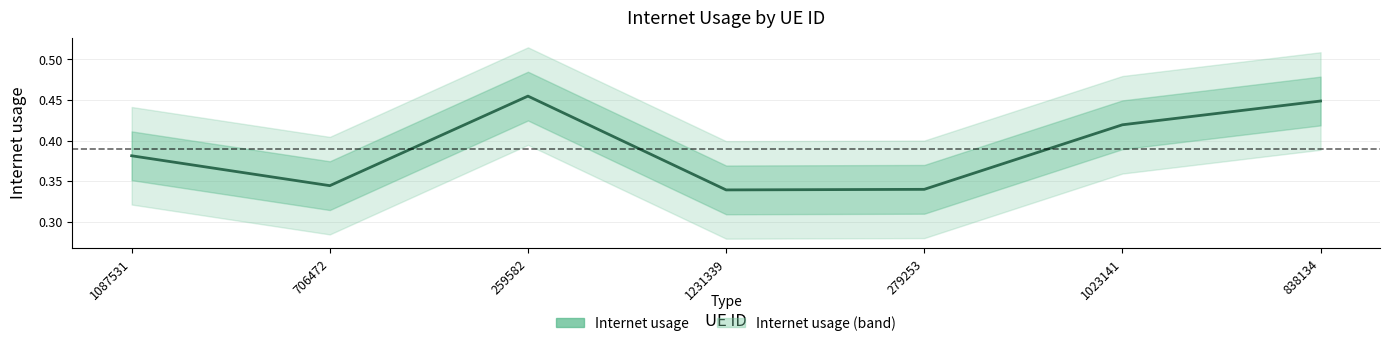

What is the difference between the maximum and minimum values?

0.1